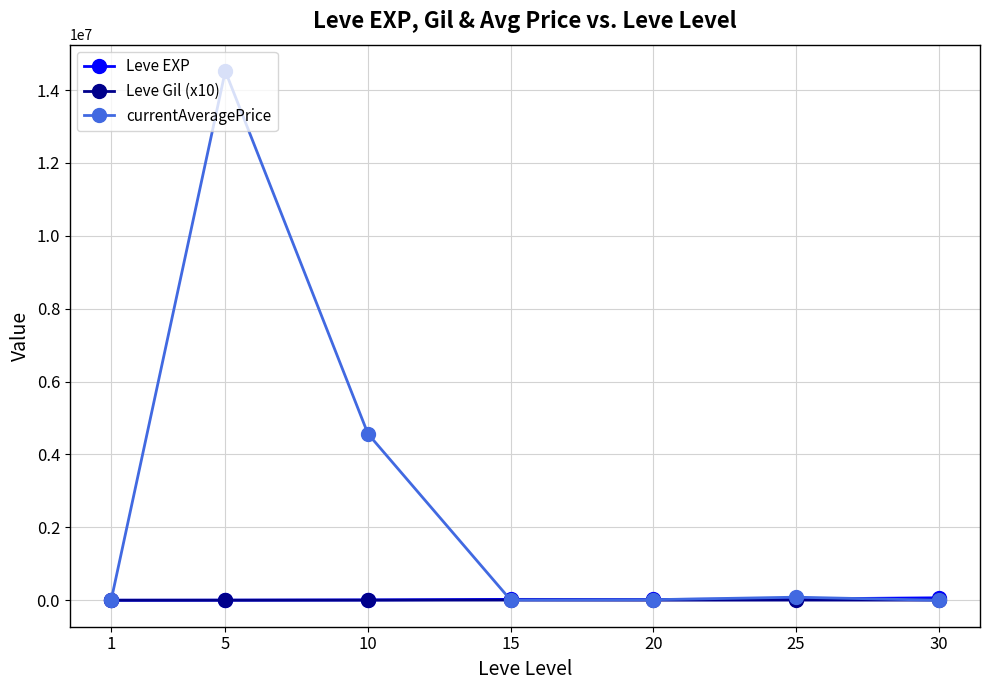

How many times do Leve Gil (x10) and currentAveragePrice cross each other?

2